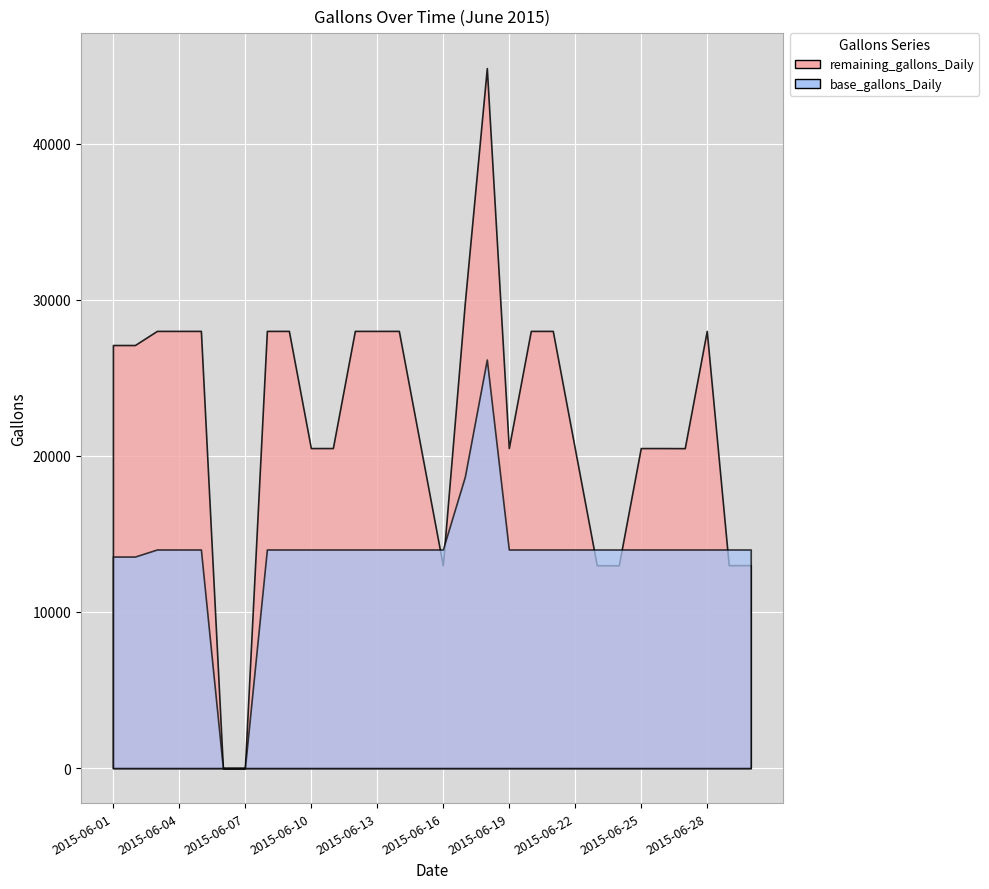

Is the value of base_gallons_Daily at 2015-06-09 greater than the value of remaining_gallons_Daily at 2015-06-14?

No